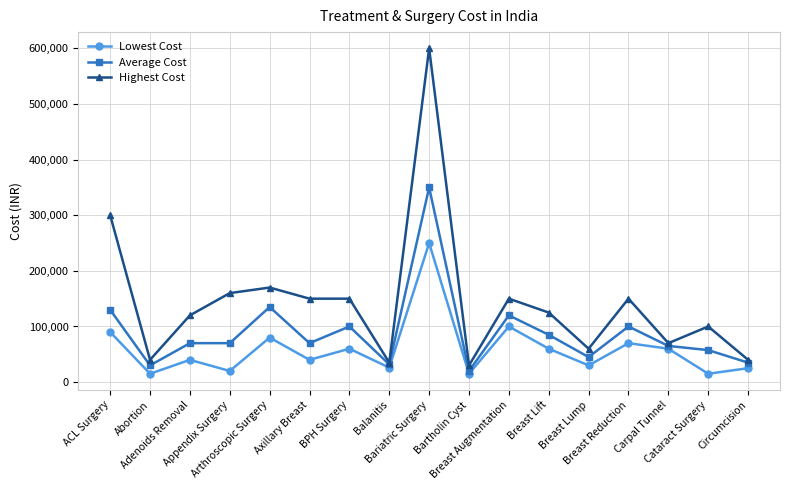

Where is the first local minimum for Average Cost?

Abortion